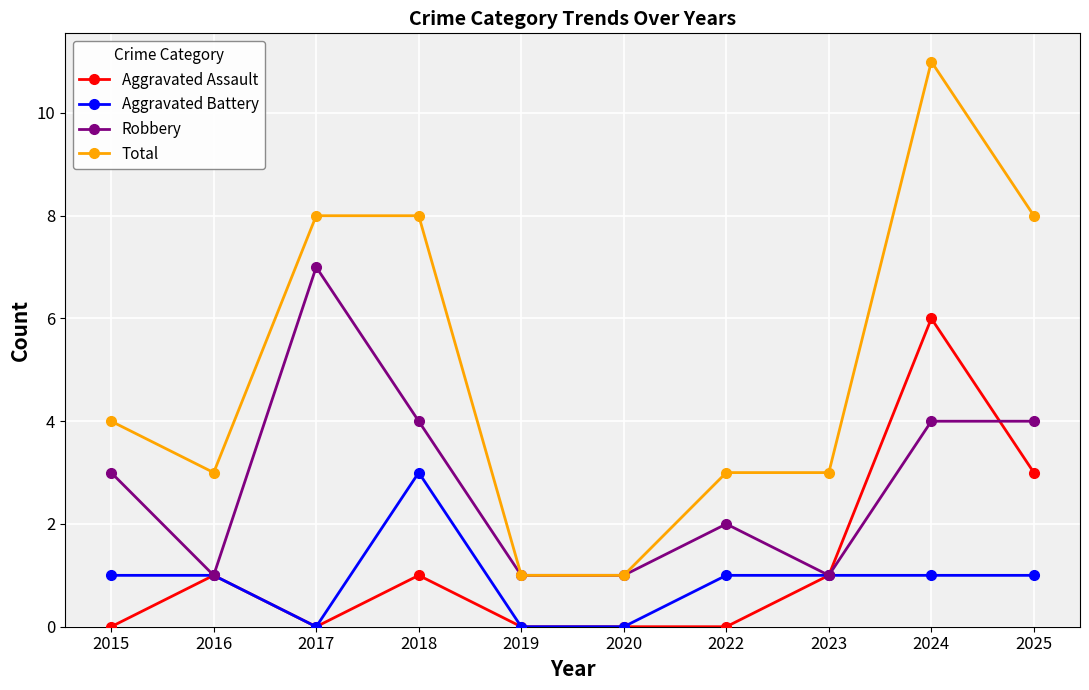

How many data points in Total are less than 4?

5